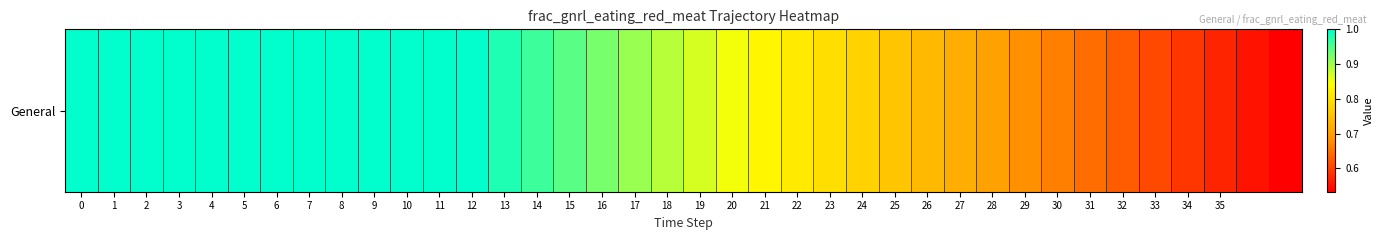

What value does the data have at 11?

1.0